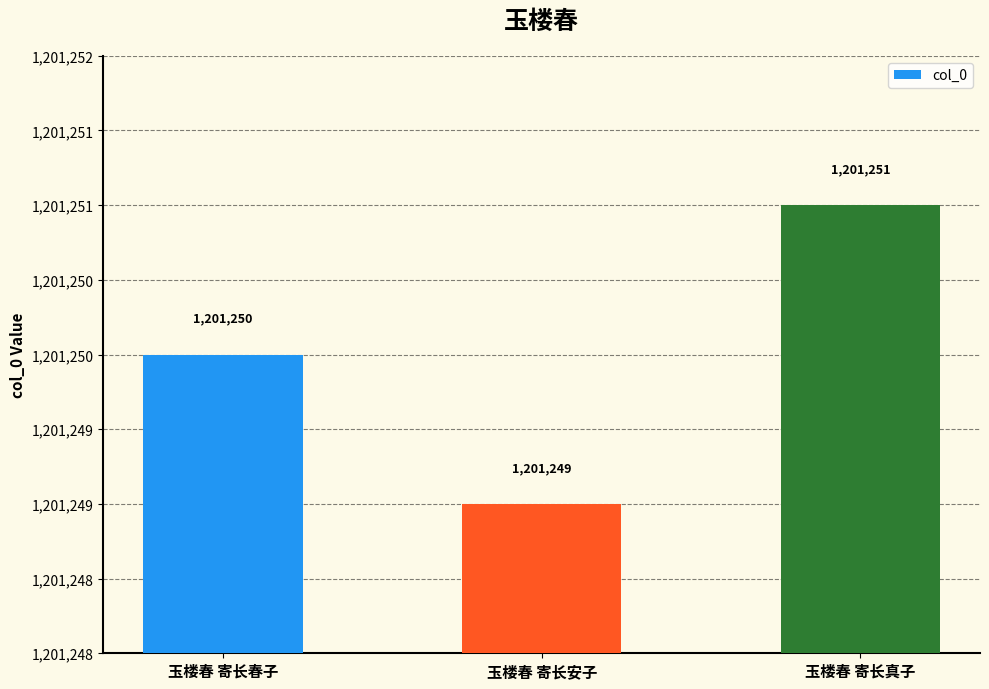

The value at 玉楼春 寄长春子 is 2108530. True or false?

False